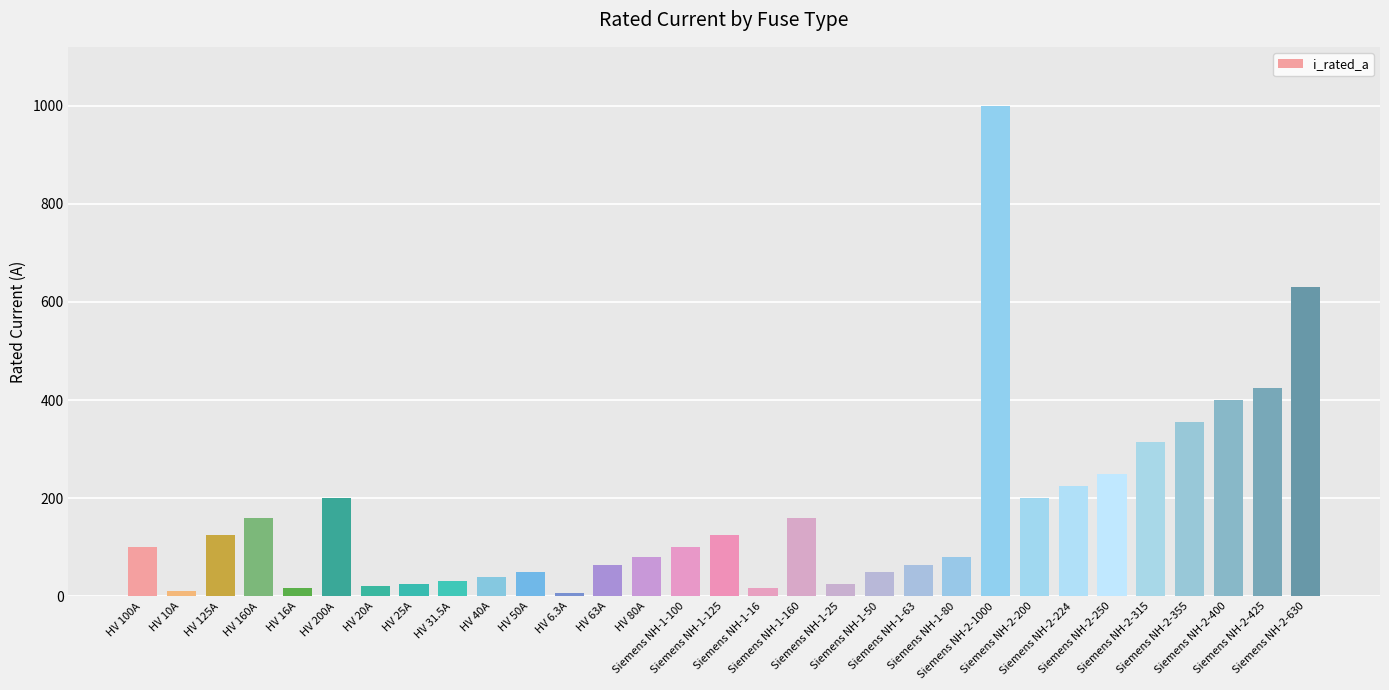

What is the average value?

172.4